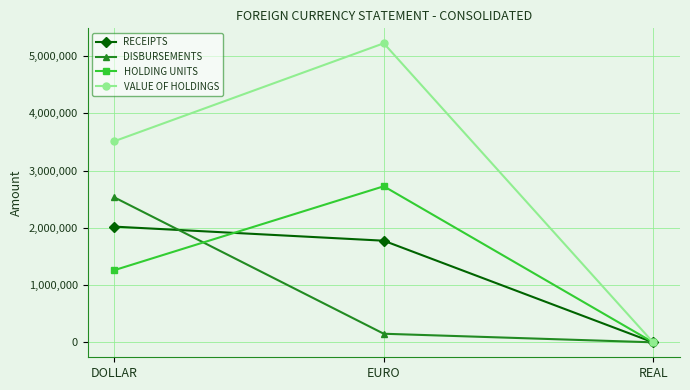

True or false: DISBURSEMENTS has a value of 1047278 at DOLLAR.

False